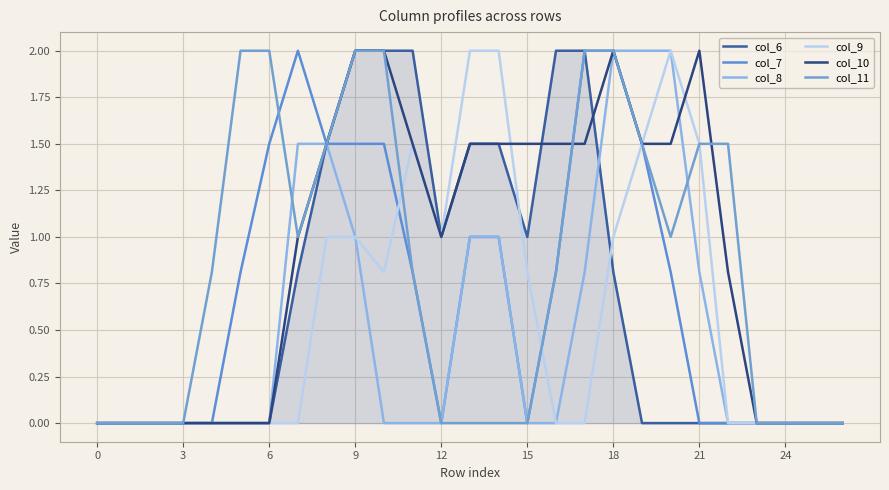

What are all the series names shown in the legend?

col_6, col_7, col_8, col_9, col_10, col_11